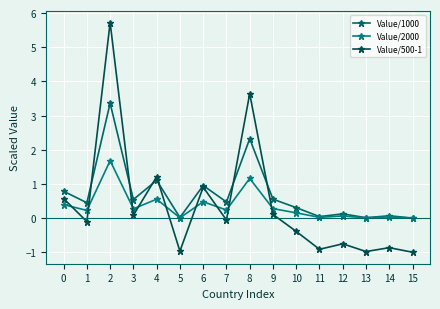

Between 10 and 11, which series saw the biggest shift?

Value/500-1